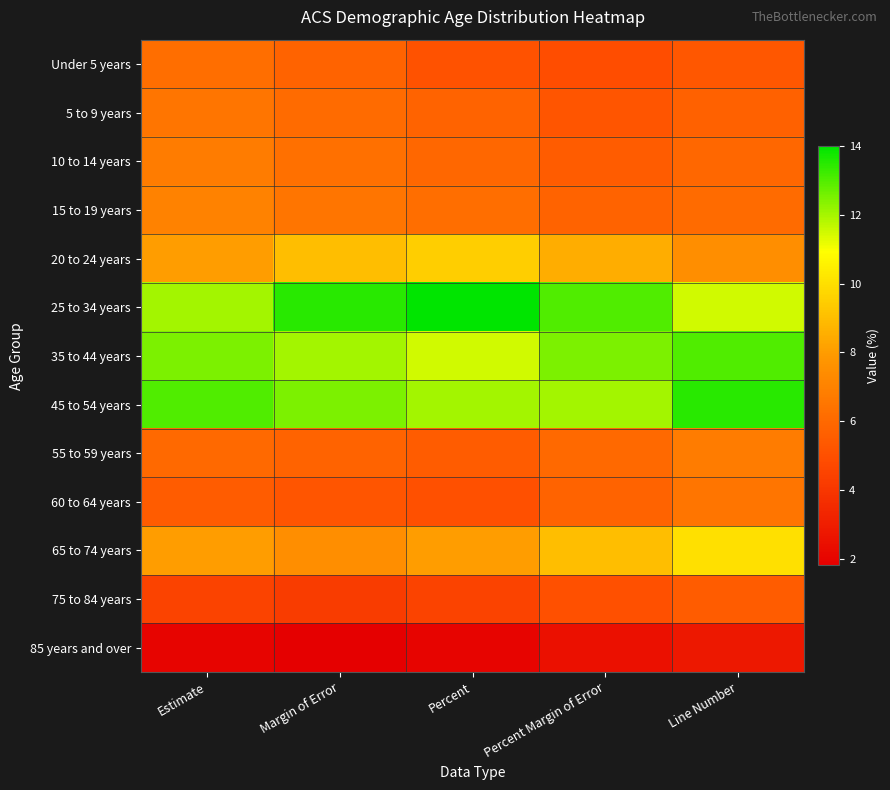

At Percent Margin of Error, list the series in order from smallest to largest.

85 years and over, Under 5 years, 75 to 84 years, 5 to 9 years, 10 to 14 years, 15 to 19 years, 60 to 64 years, 55 to 59 years, 20 to 24 years, 65 to 74 years, 45 to 54 years, 35 to 44 years, 25 to 34 years